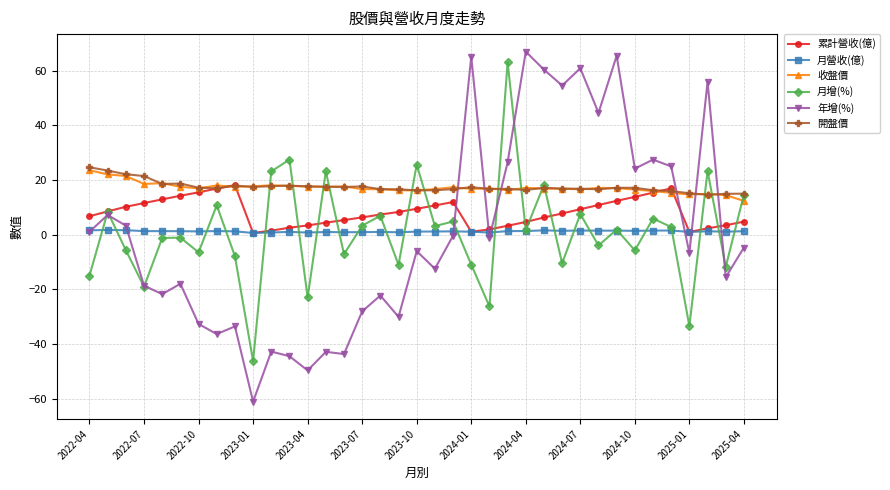

What is the maximum value for 月增(%)?

63.1